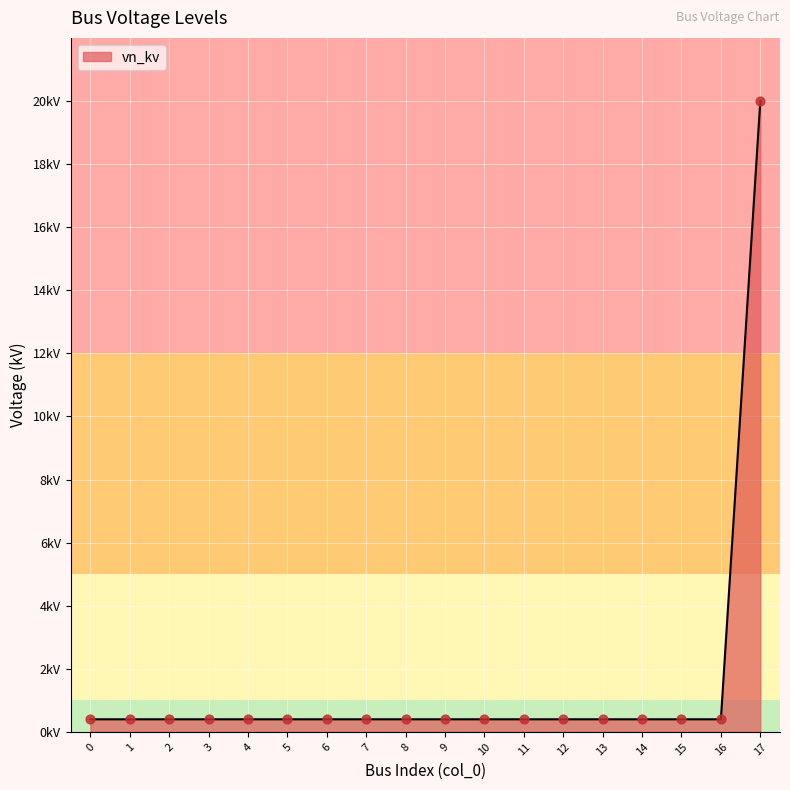

Does the chart have visible grid lines?

Yes